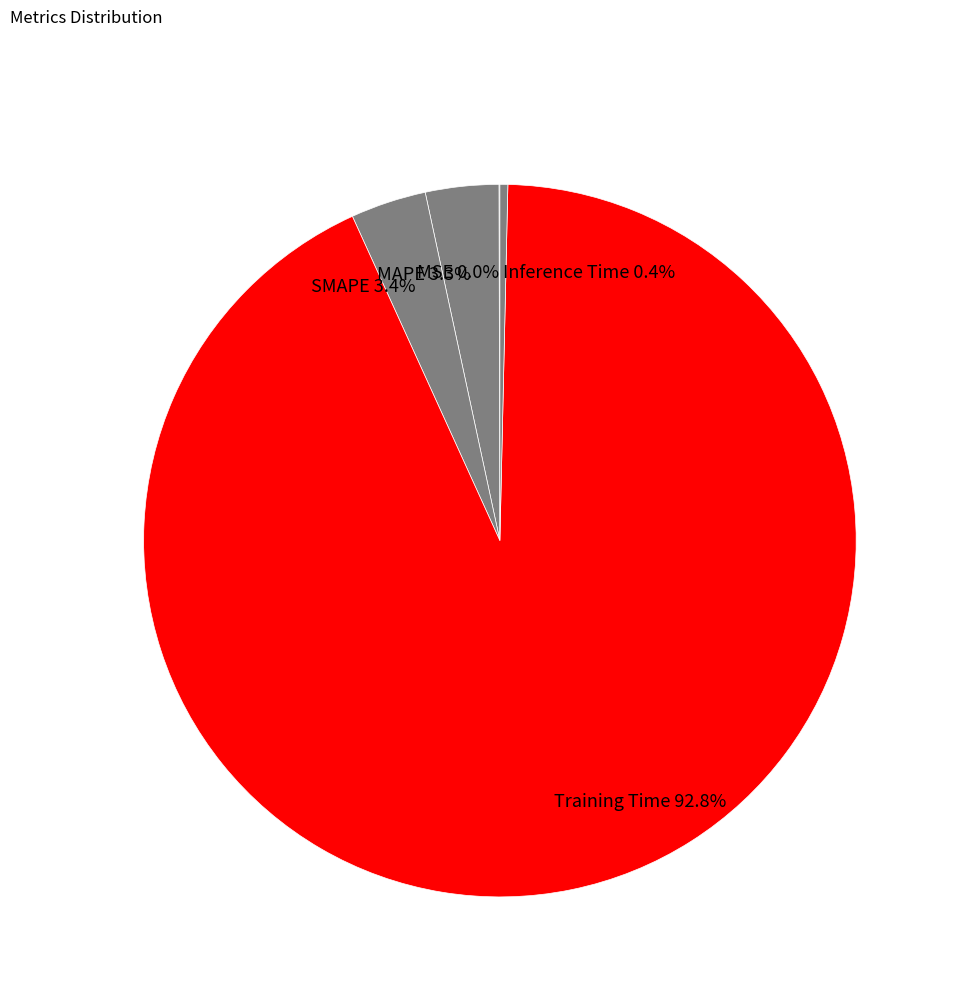

True or false: SMAPE accounts for 3% of the total.

True